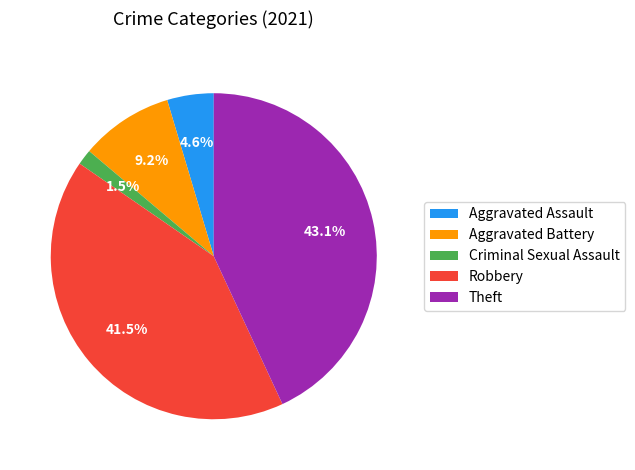

How many segments does this pie chart have?

5